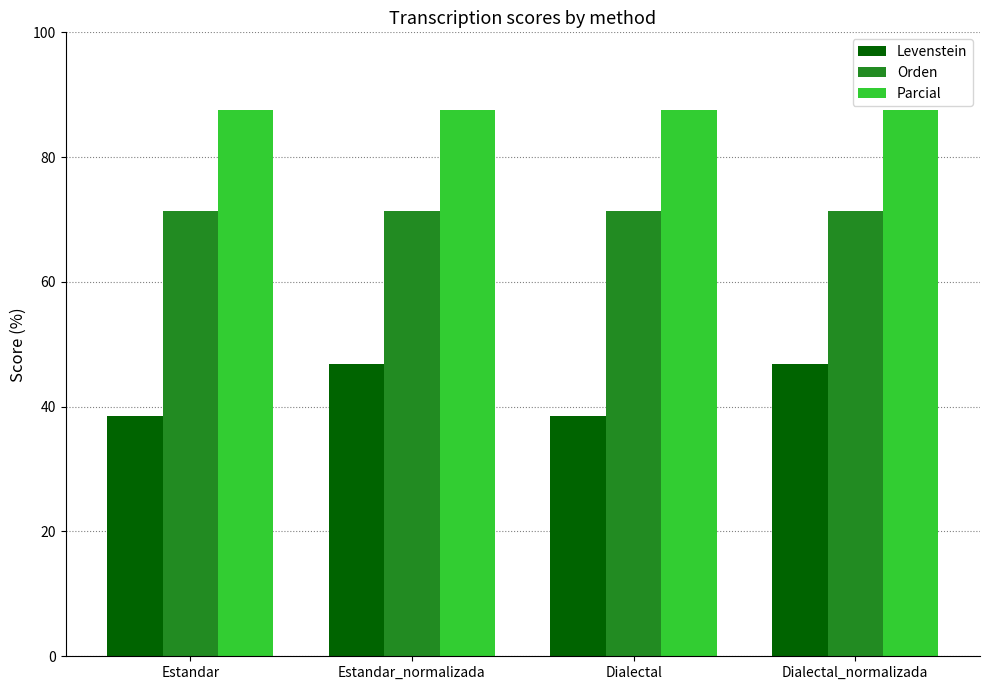

What is the lowest value of the Orden series?

71.4